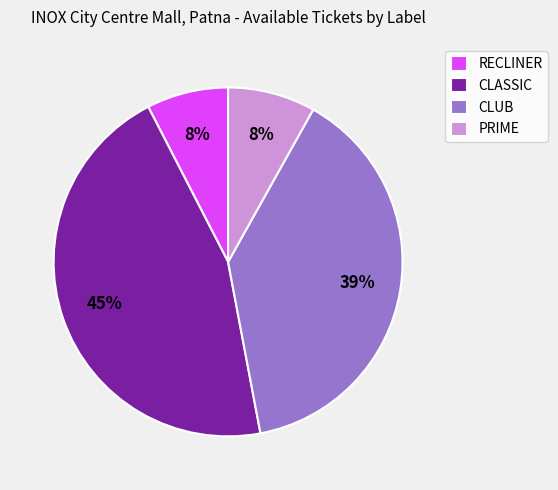

Which category has the biggest portion of the pie?

CLASSIC